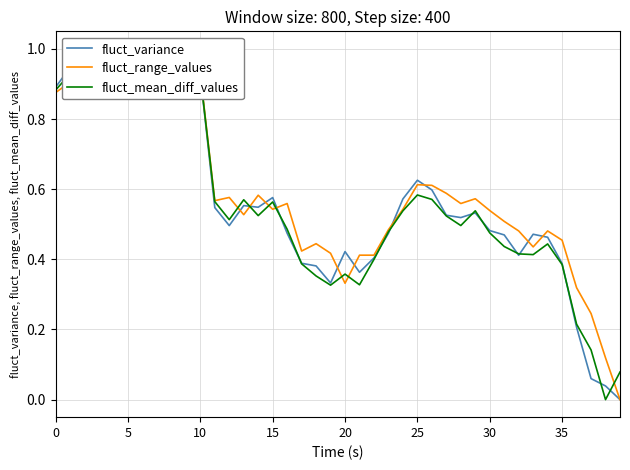

What value does the fluct_range_values series have at 36?

0.3